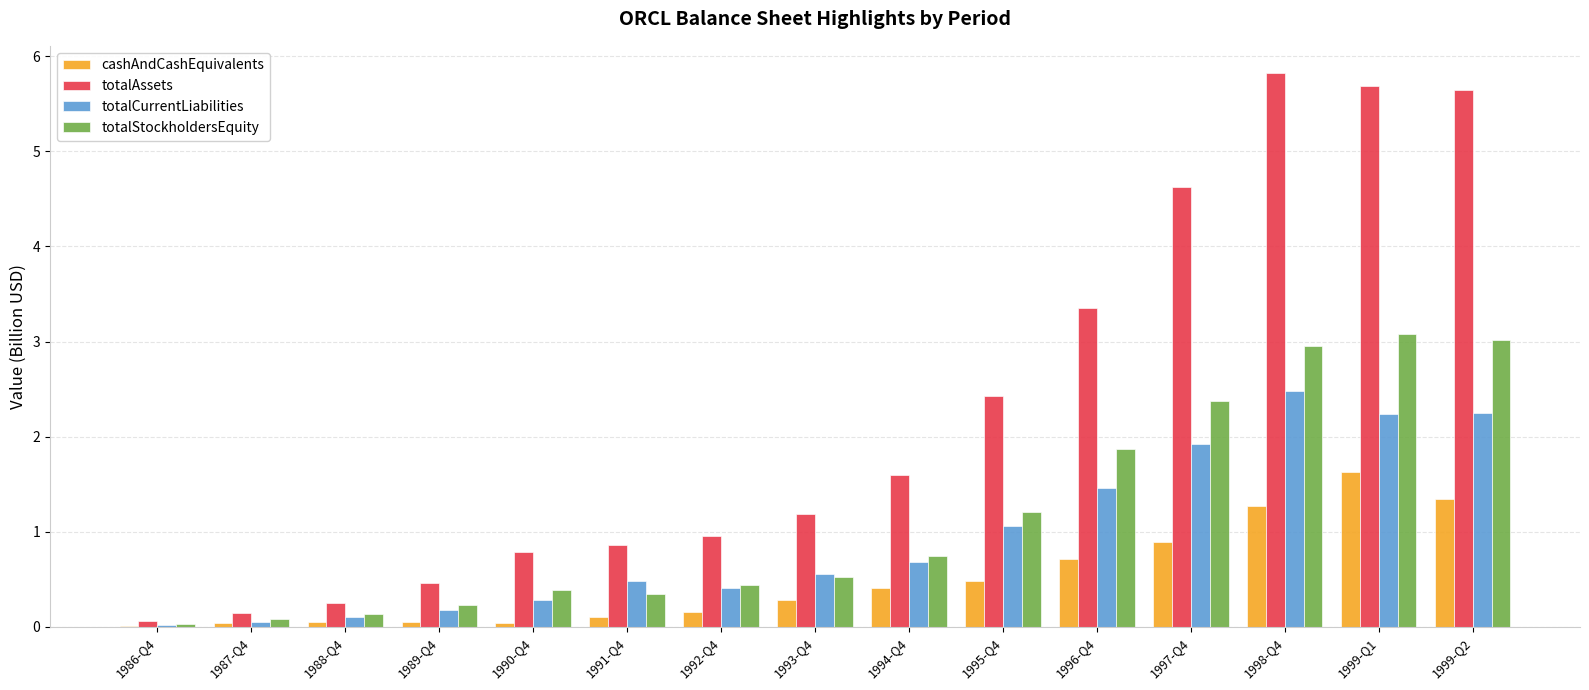

Which series has the largest total across all categories?

totalAssets